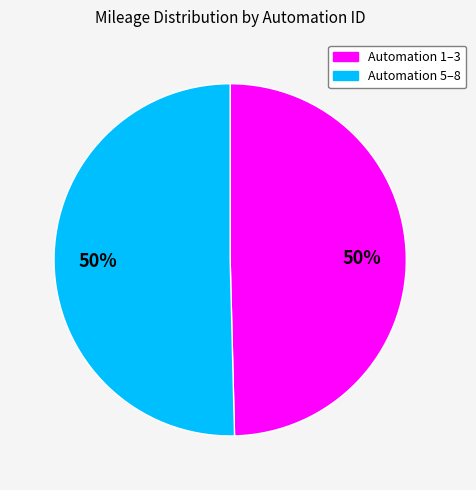

To the nearest percent, what is the average slice percentage?

50%